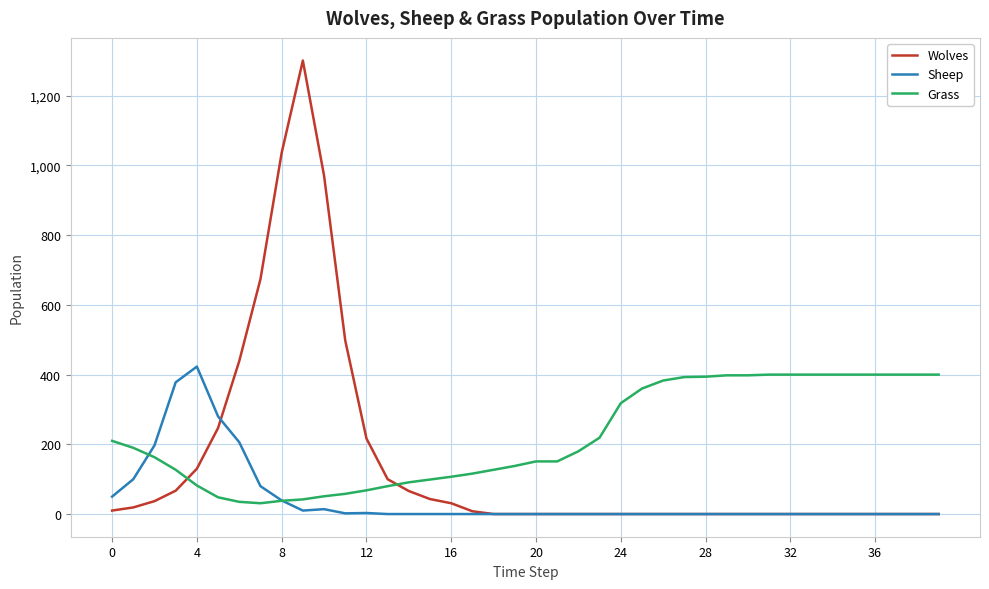

In Wolves, how many points are higher than both neighbors (excluding endpoints)?

1